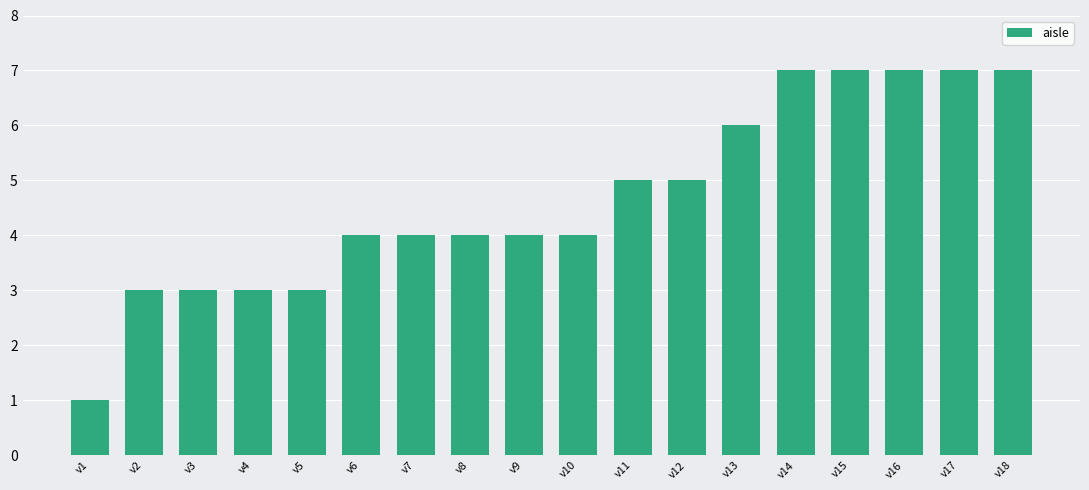

Approximately how many times larger is the value at v10 compared to v5?

1.3